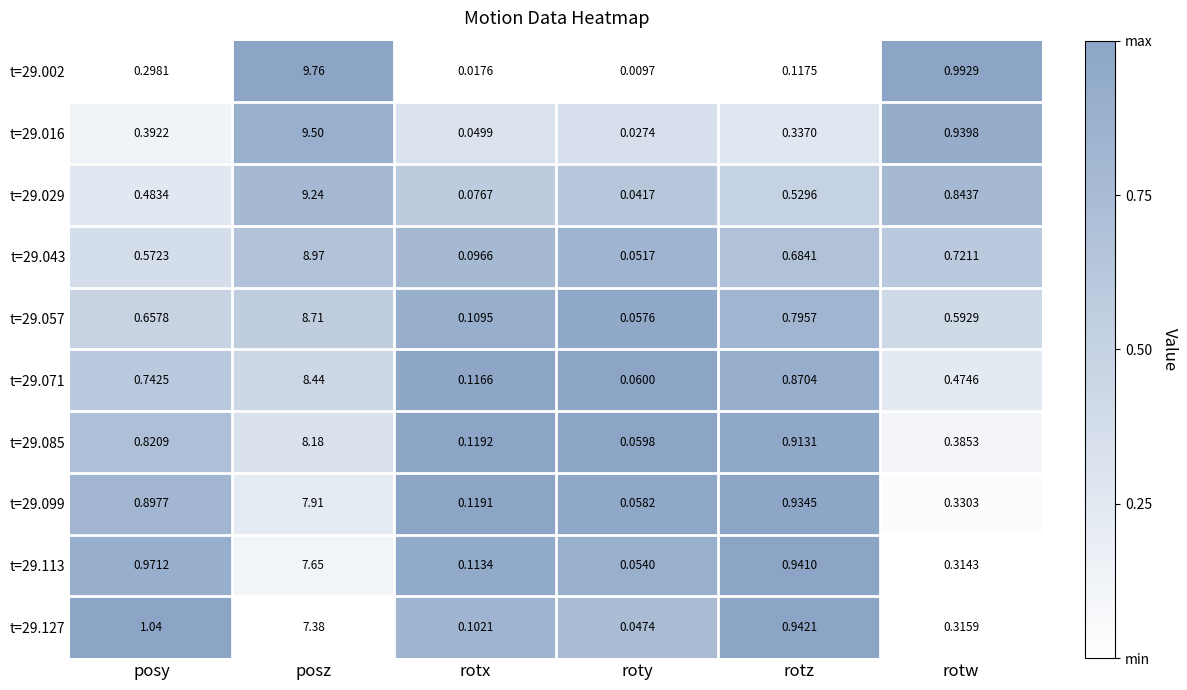

At rotw, list the series in order from smallest to largest.

t=29.113, t=29.127, t=29.099, t=29.085, t=29.071, t=29.057, t=29.043, t=29.029, t=29.016, t=29.002